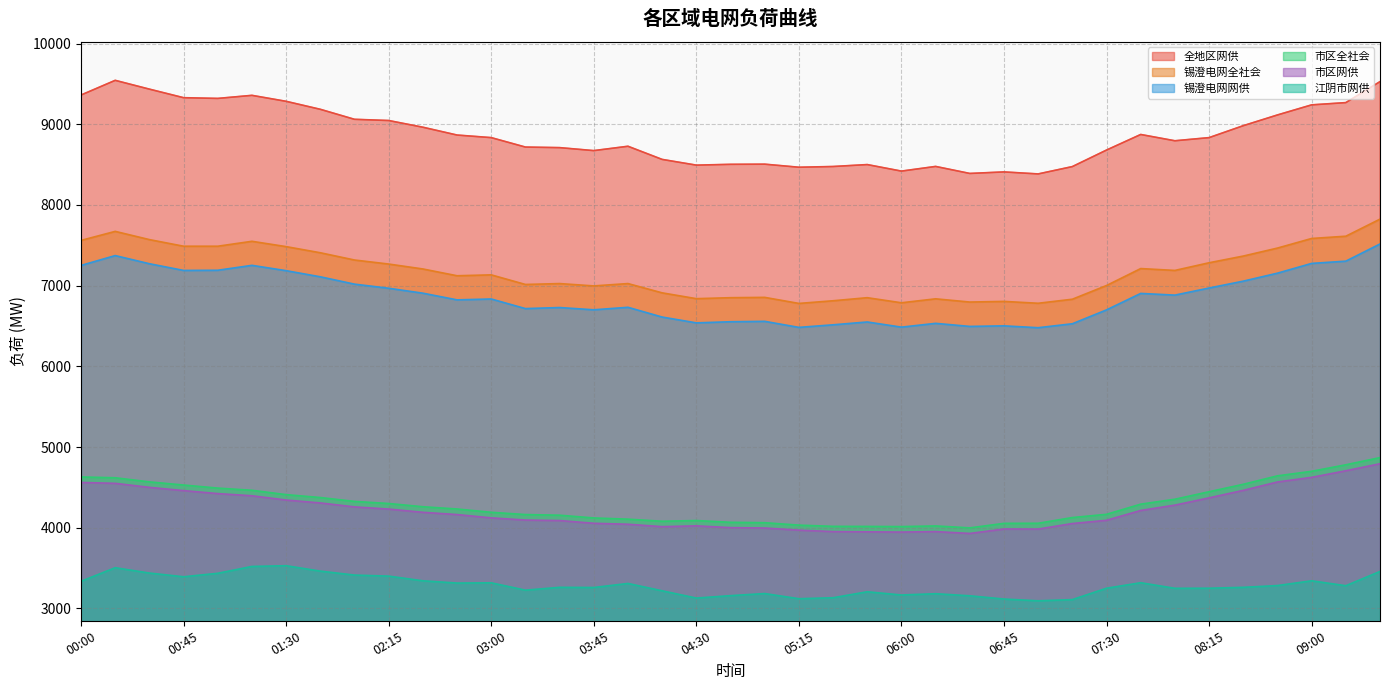

True or false: 市区网供 has a value of 977 at 03:00.

False